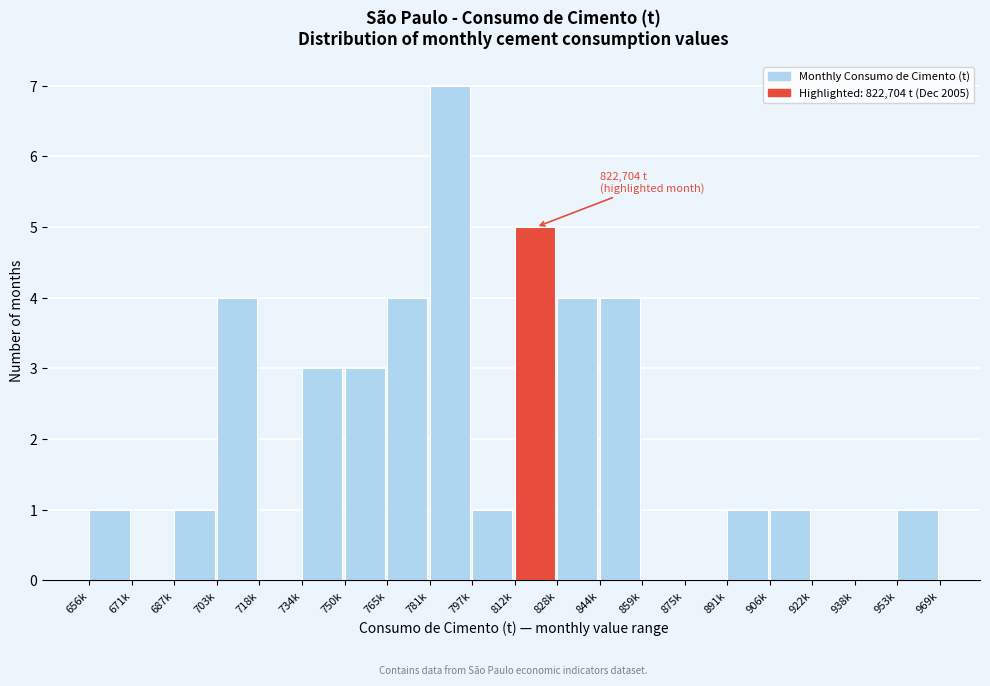

Reading right to left, extract all data points from this chart.

953k=1	938k=0	922k=0	906k=1	891k=1	875k=0	859k=0	844k=4	828k=4	812k=5	797k=1	781k=7	765k=4	750k=3	734k=3	718k=0	703k=4	687k=1	671k=0	656k=1